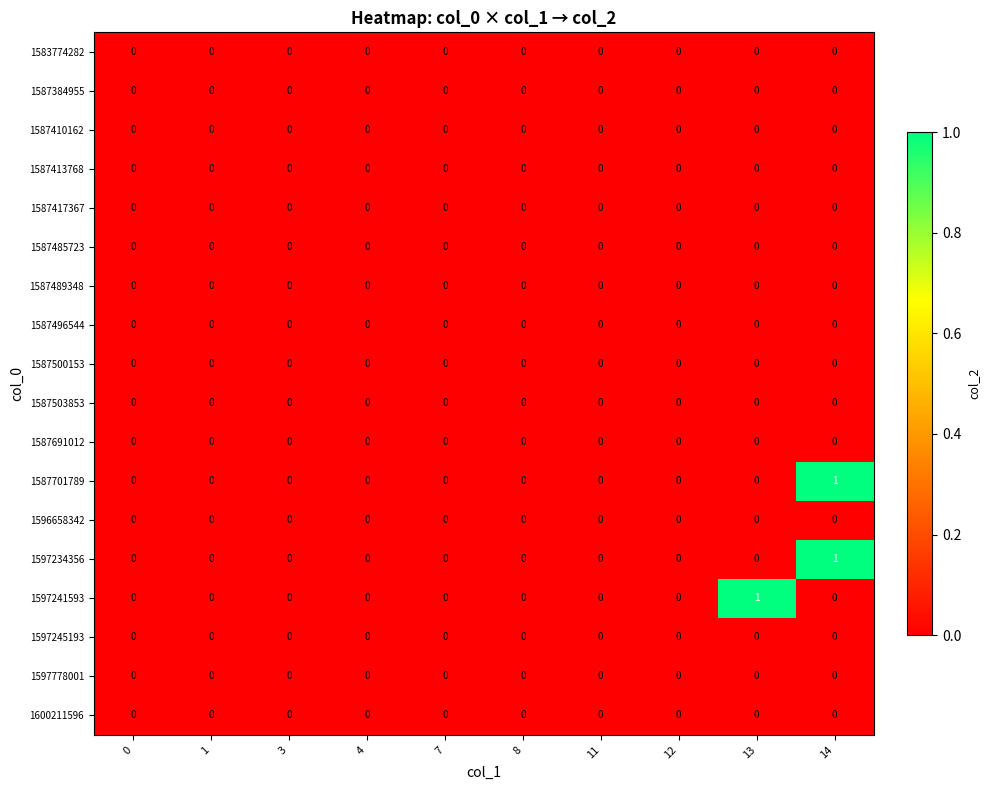

Is it true that 1587701789 equals 0 at 1?

True